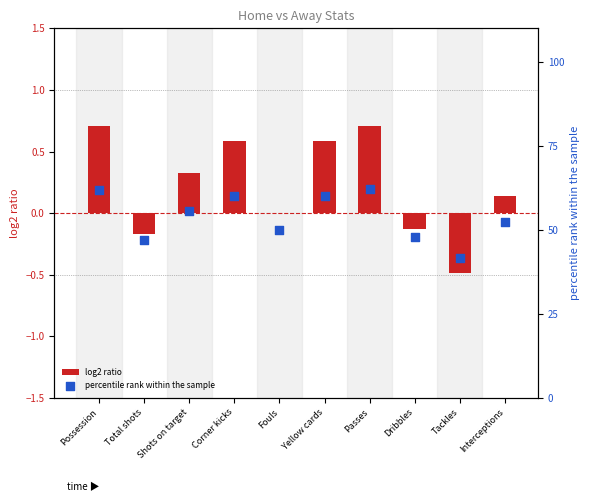

Which series has the largest total across all categories?

percentile rank within the sample